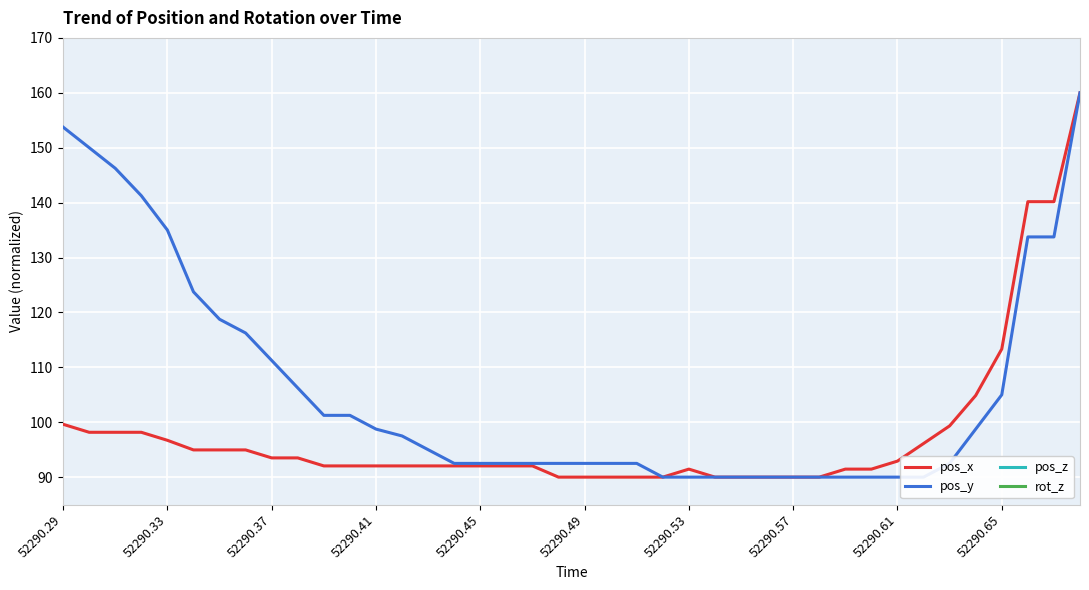

True or false: pos_x and rot_z cross at least once.

False